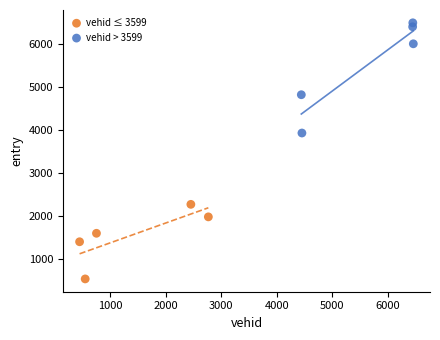

Which series has the largest Y range (max minus min)?

vehid > 3599